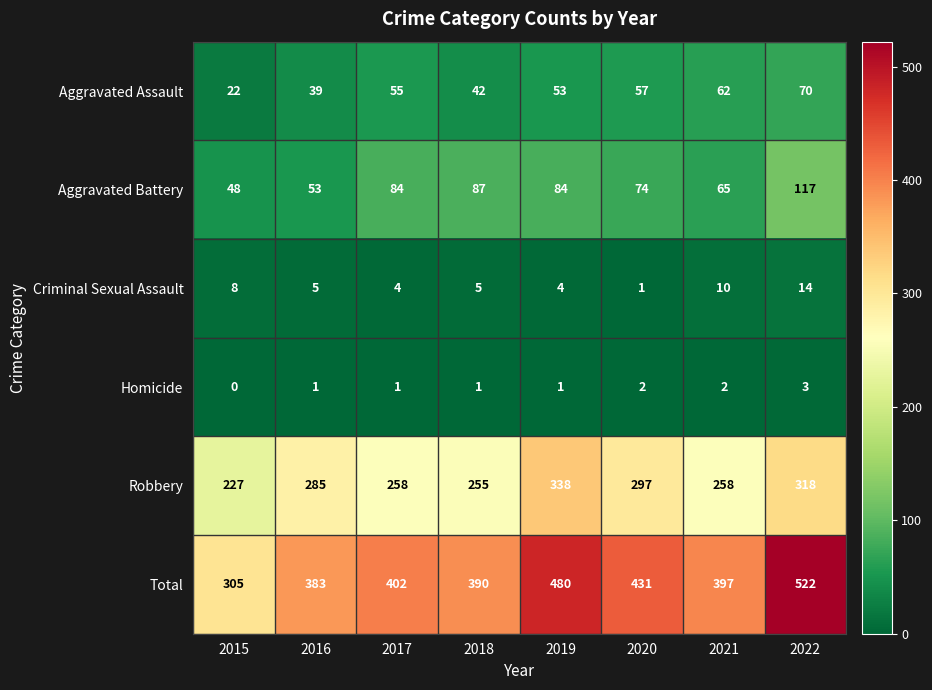

What is the average value of the Total series?

414